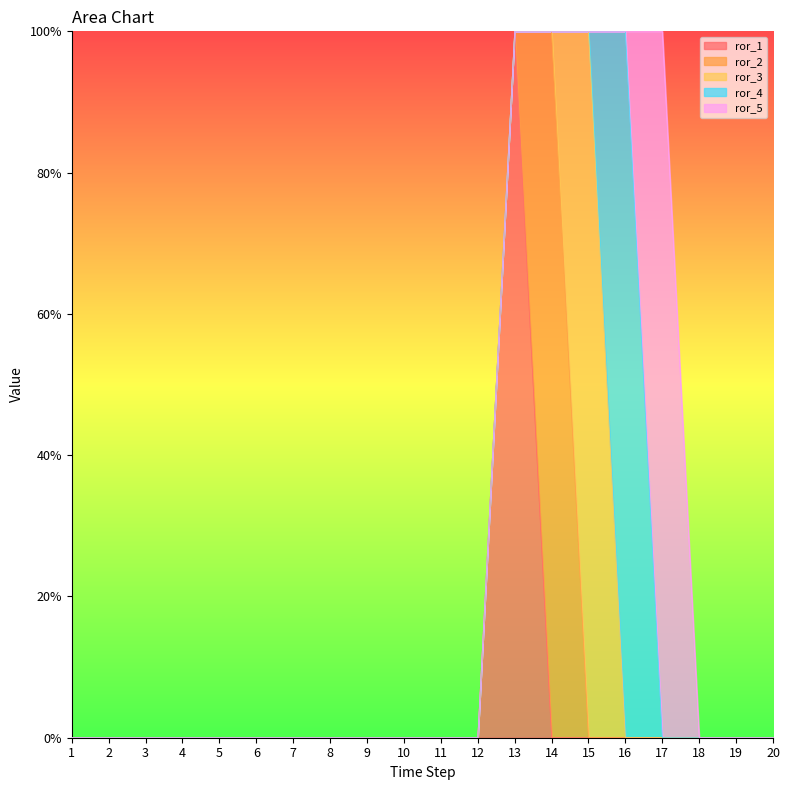

The value of ror_1 at 1 is 0. True or false?

False